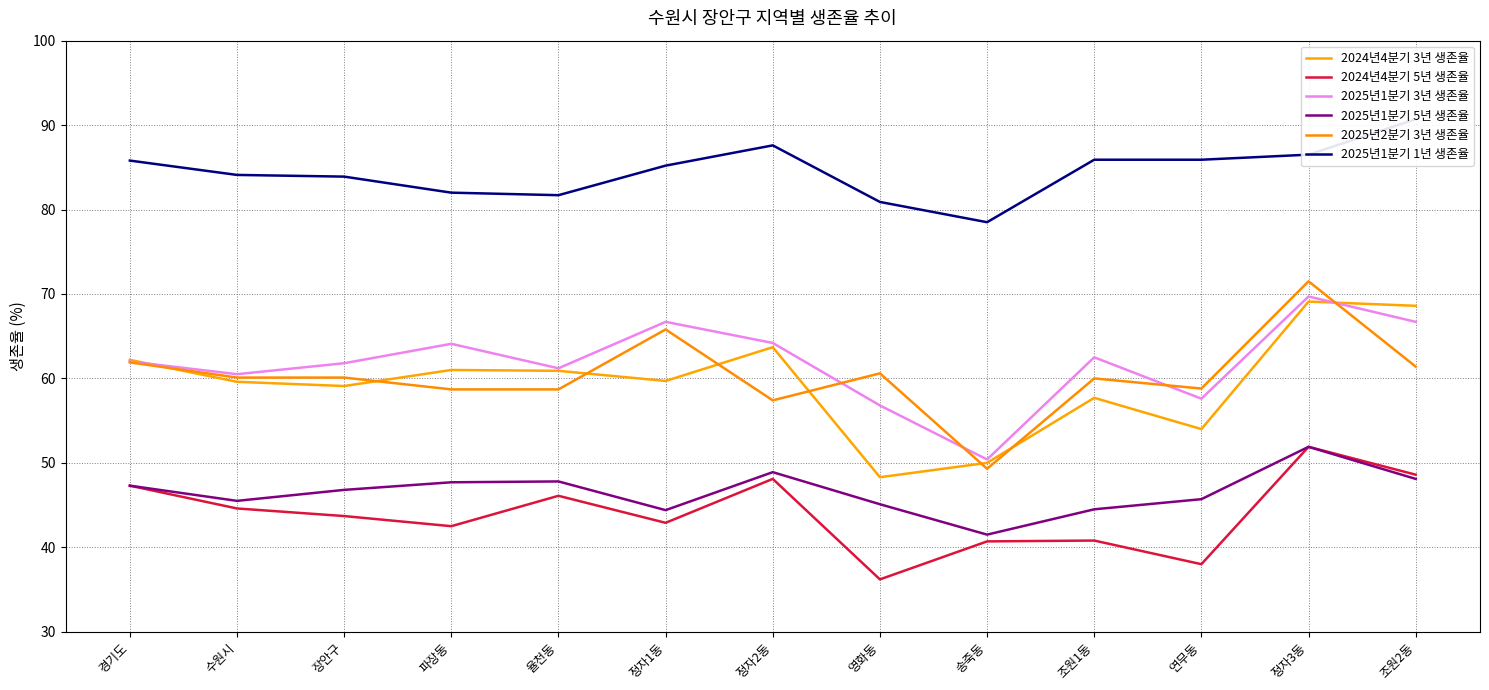

How many lines are shown in the chart?

6